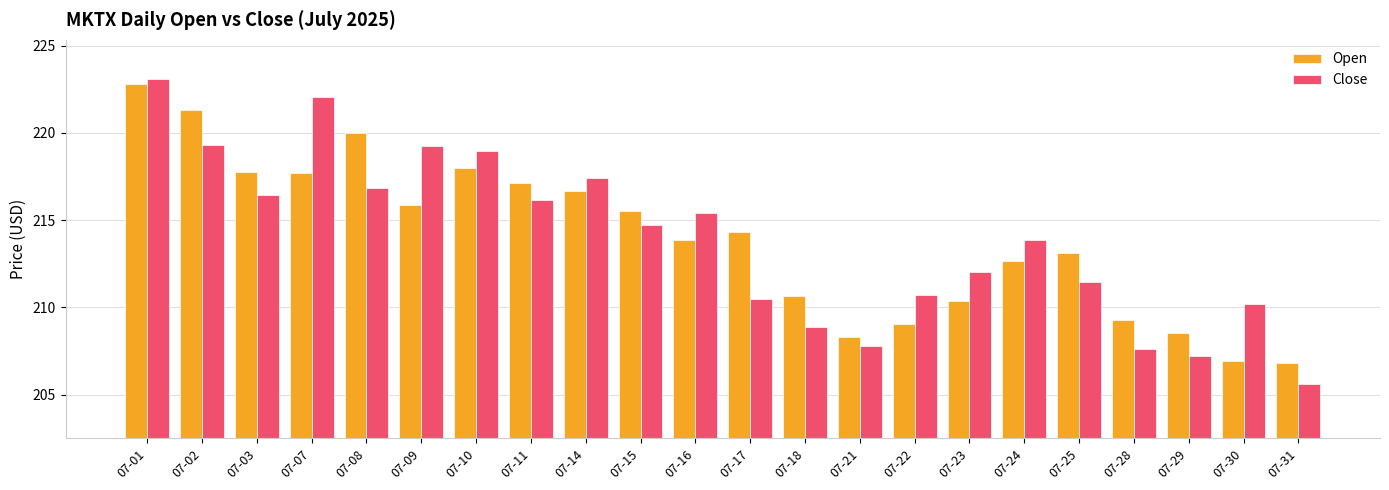

Which series has the widest spread of values?

Close